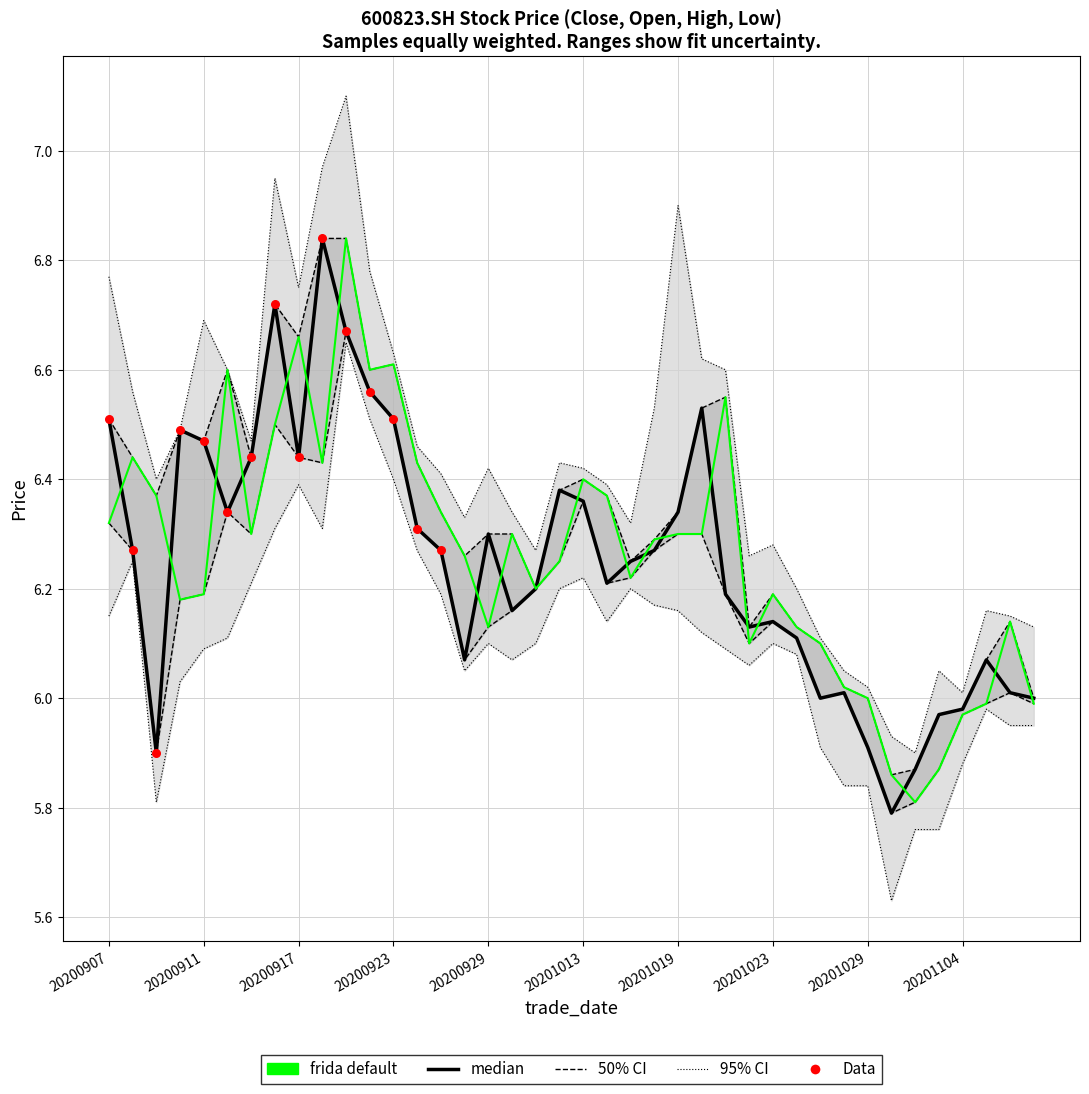

At which category is the sum across all series the highest?

20200921